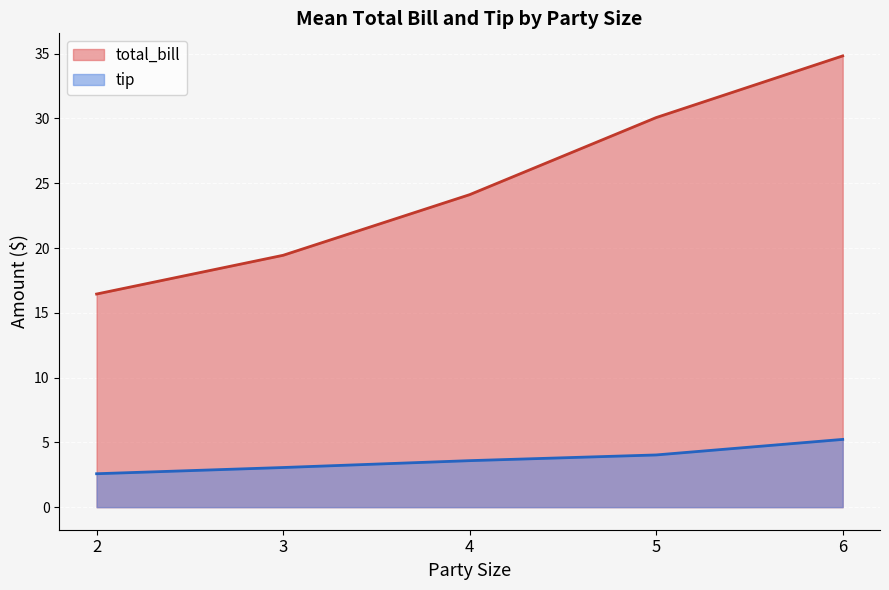

Rank the categories by tip value from lowest to highest.

2, 3, 4, 5, 6